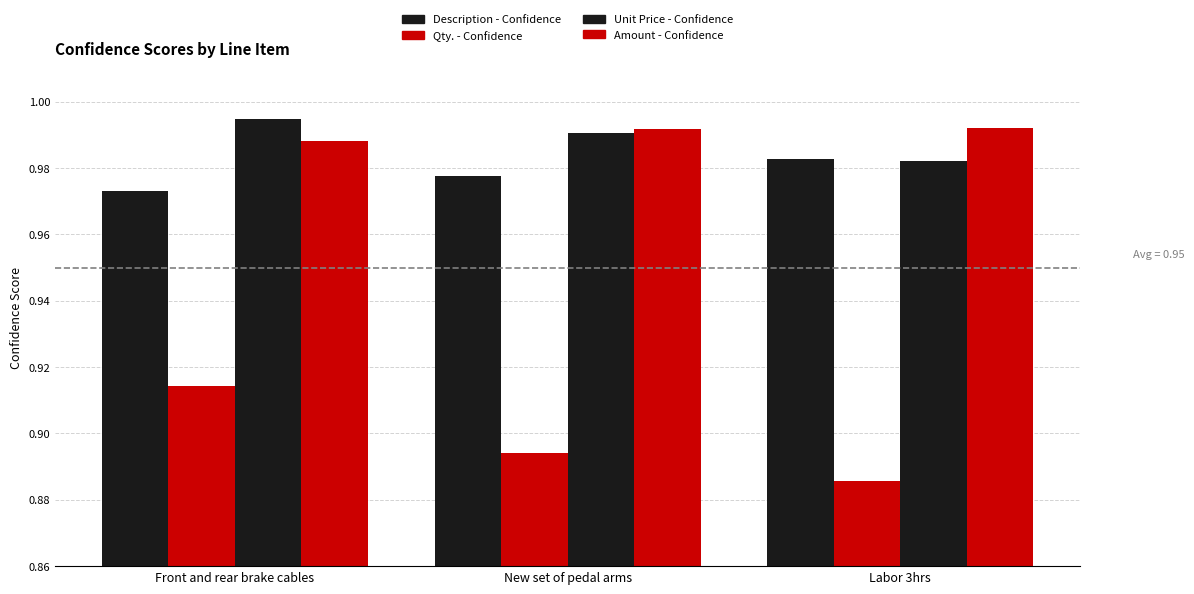

Are the bars grouped side by side (vs. stacked)?

Yes